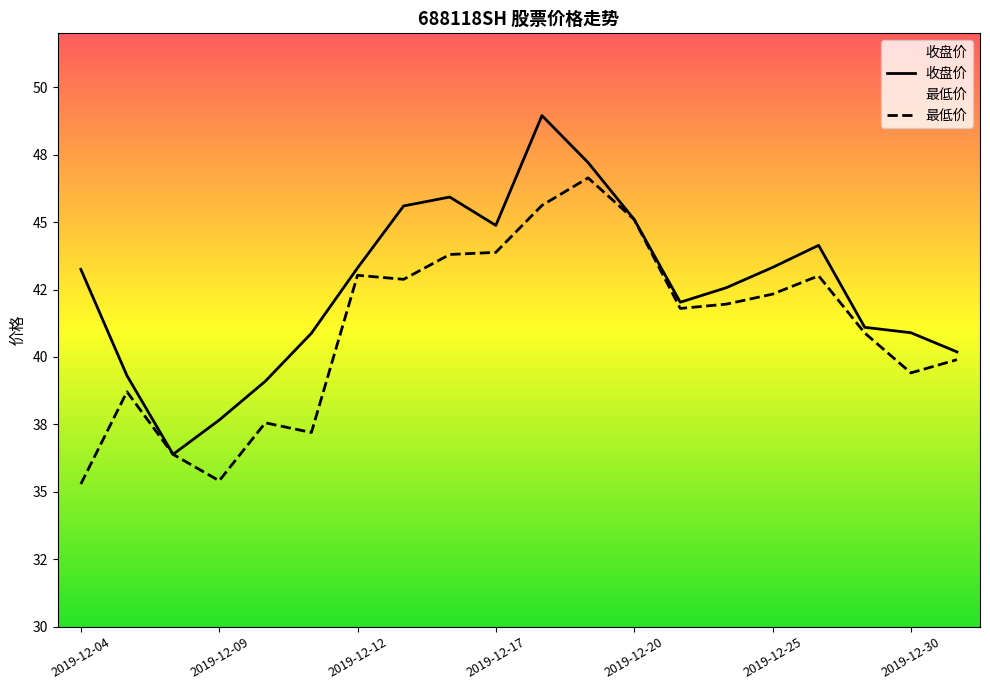

Is it true that 最低价 equals 42.0 at 2019-12-24?

True